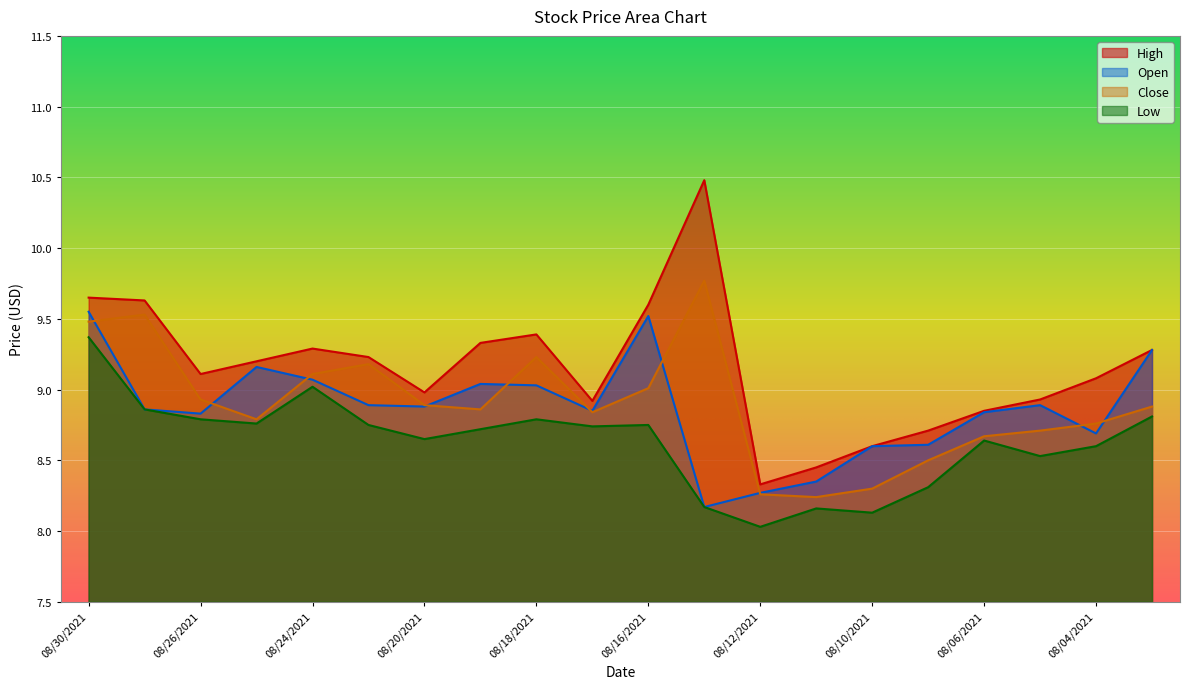

Does the chart display data point markers on the line(s)?

No